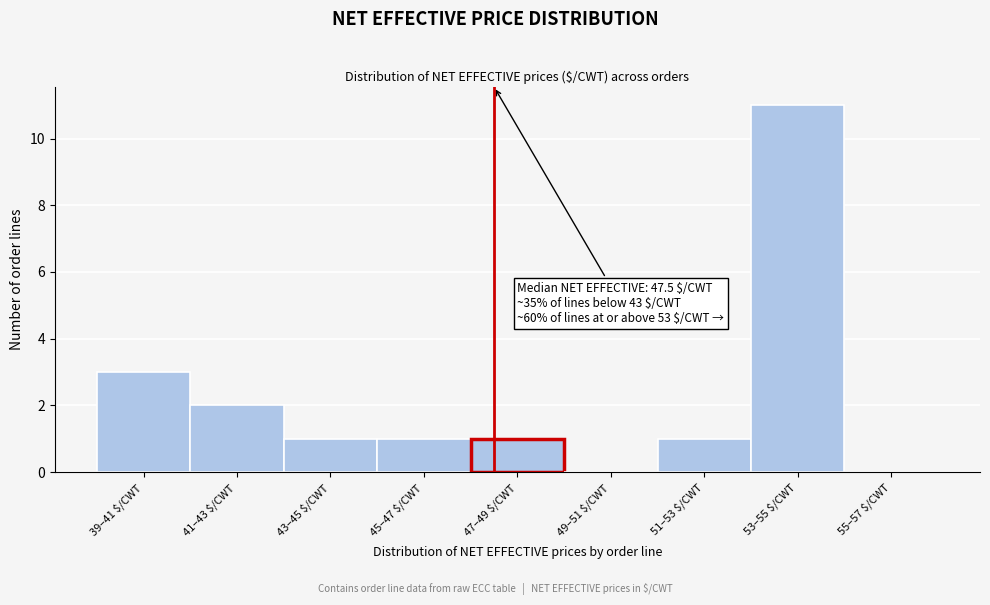

At which label is the value closest to 5?

39–41 $/CWT